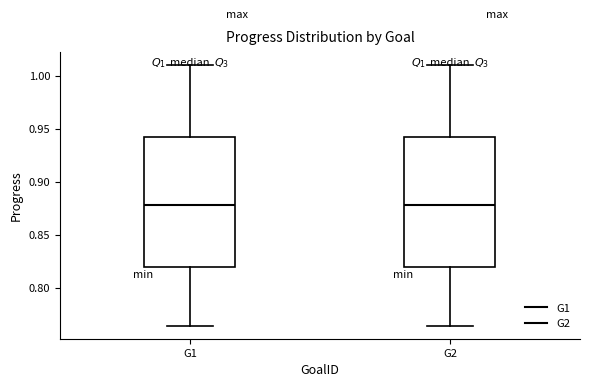

Reading left to right, read every box against the y-axis: the position of its median line, the range the box covers, and the ends of its whiskers. The values are not printed on the chart, so give them approximately, as read against the axis.

G1: median 0.880, box 0.820 to 0.940, whiskers 0.765 to 1.010
G2: median 0.880, box 0.820 to 0.940, whiskers 0.765 to 1.010